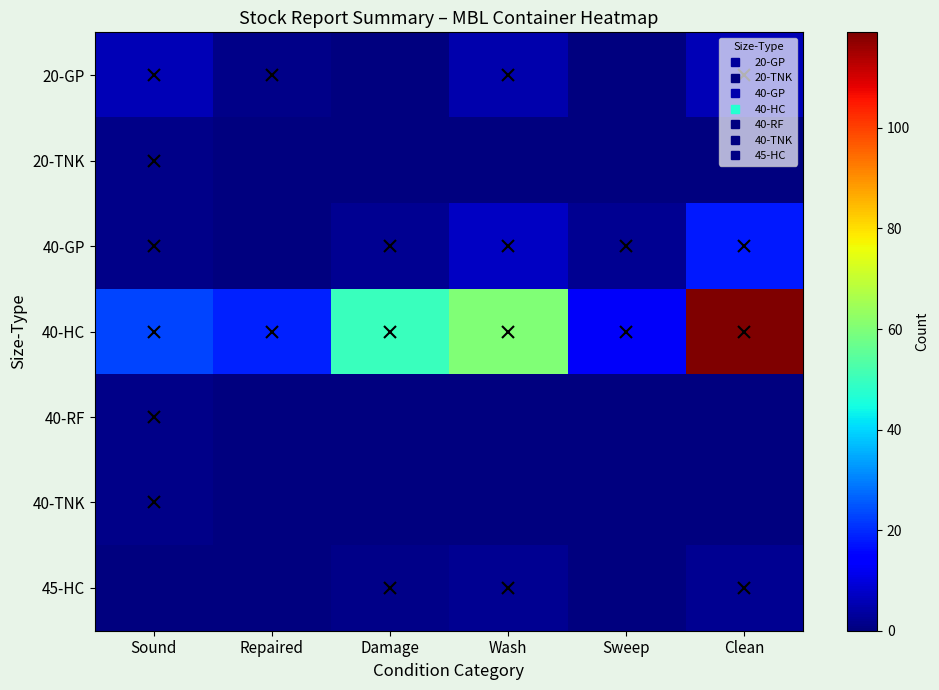

Between Damage and Repaired, which is larger?

Repaired